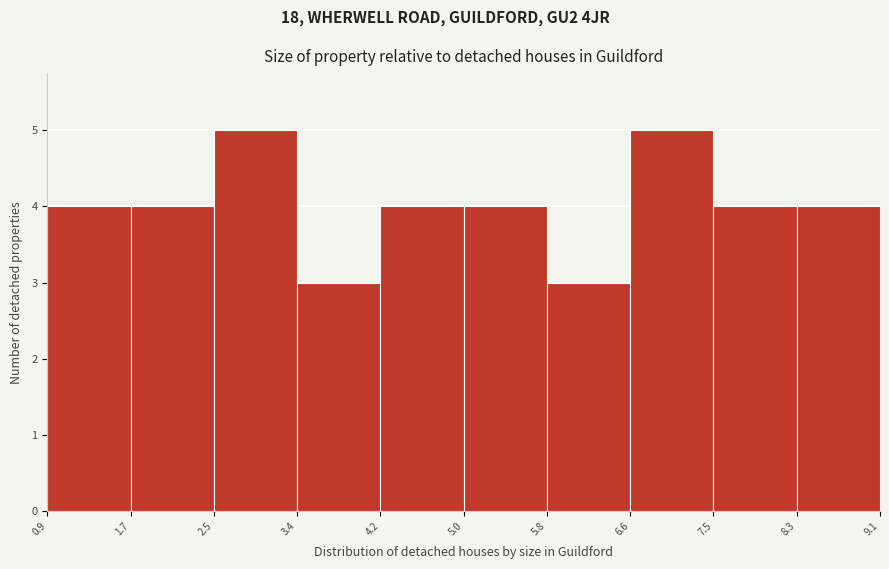

How tall is the bar that spans 3.4 to 4.2 on the x-axis? The values are not printed on the chart, so give them approximately, as read against the axis.

3